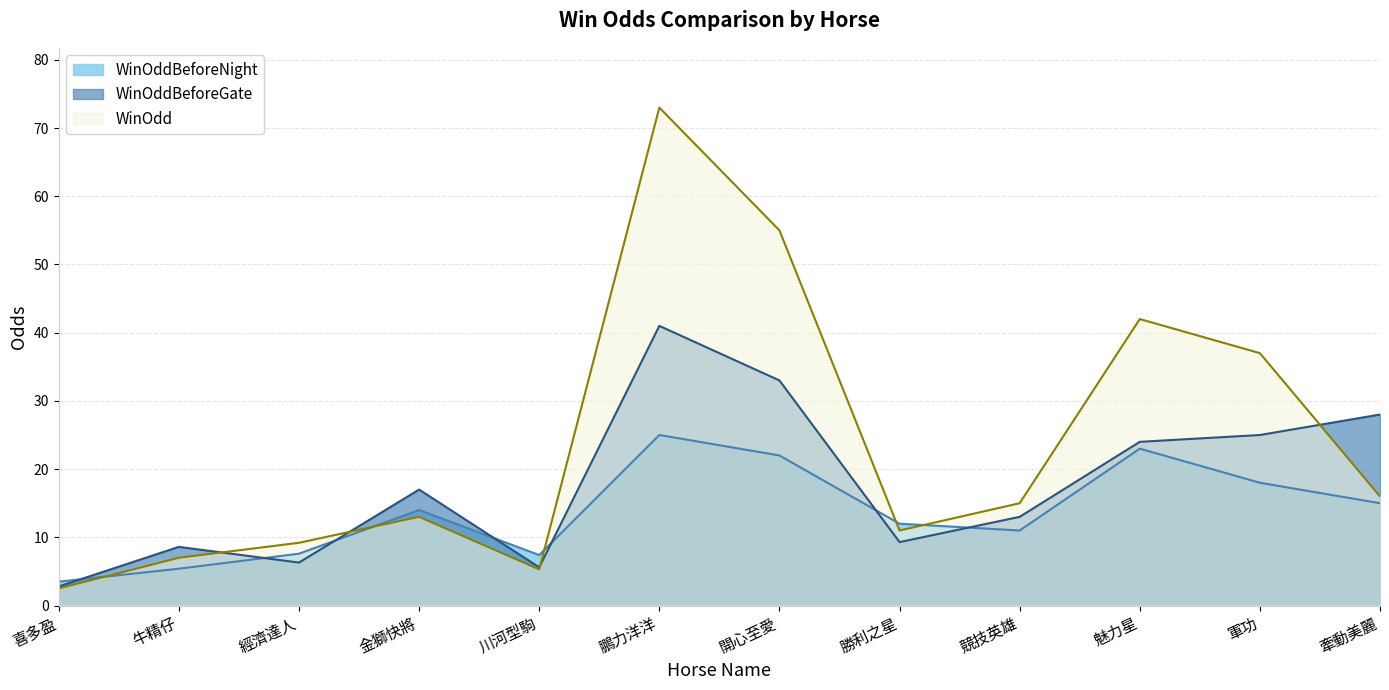

The value of WinOddBeforeGate at 喜多盈 is 1.6. True or false?

False